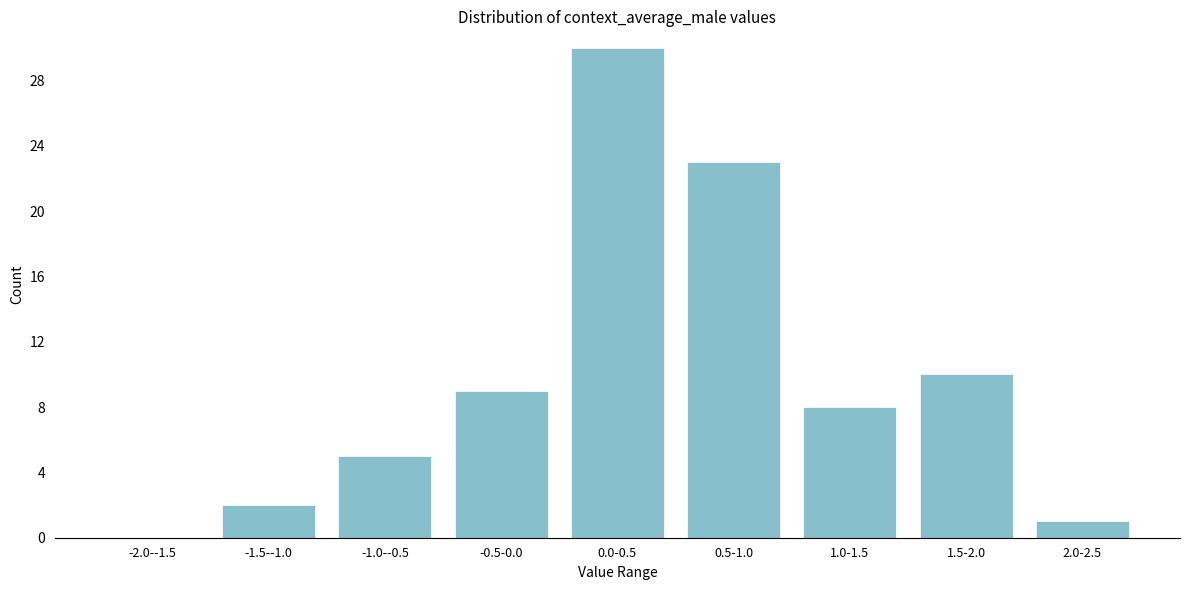

Reading right to left, list all the values displayed in this chart.

2.0-2.5=1	1.5-2.0=10	1.0-1.5=8	0.5-1.0=23	0.0-0.5=30	-0.5-0.0=9	-1.0--0.5=5	-1.5--1.0=2	-2.0--1.5=0